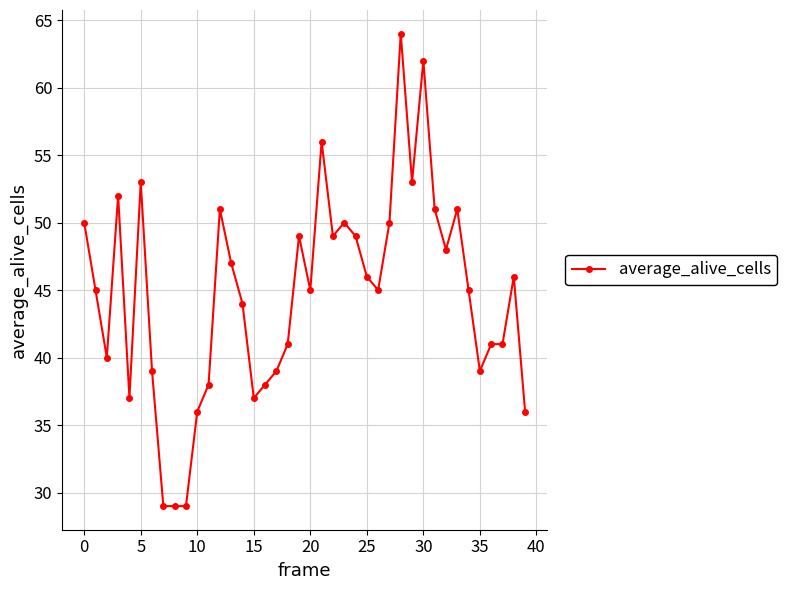

Is this an area chart (filled region under the line)?

No